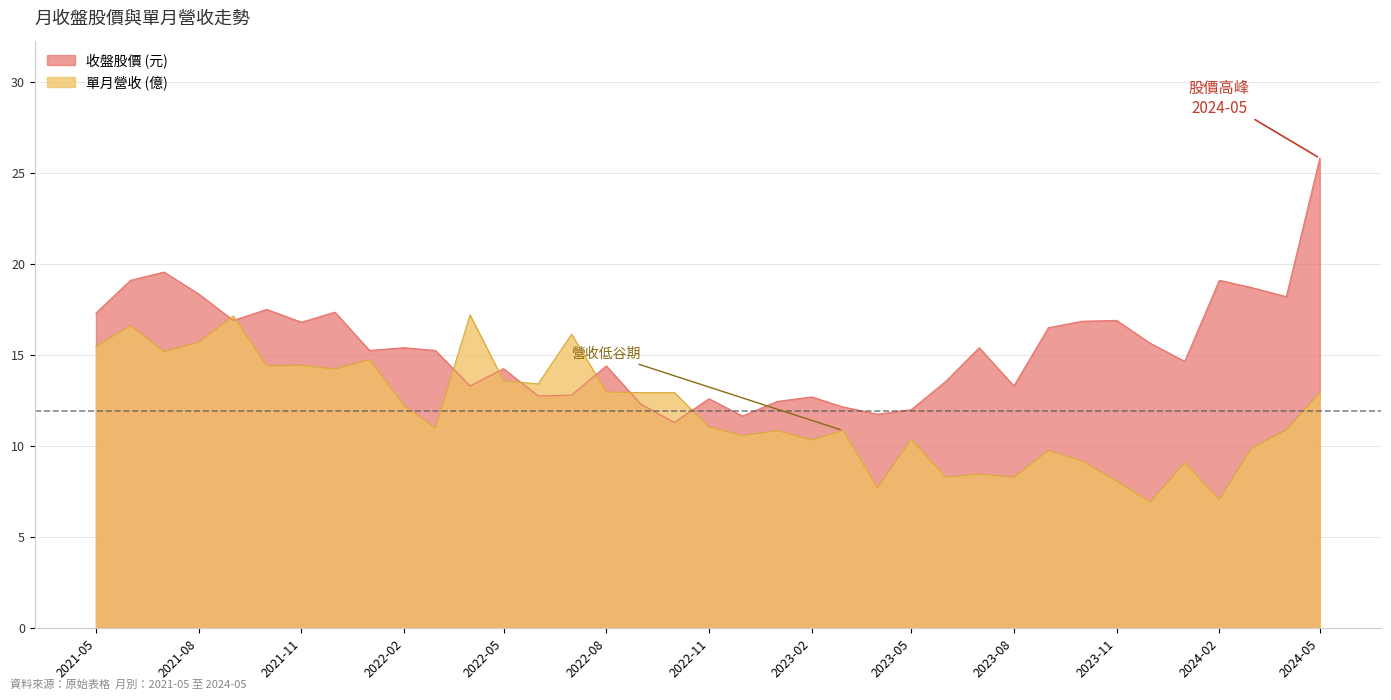

What is the difference between the 收盤股價 values at 2022-01 and 2023-09?

1.2